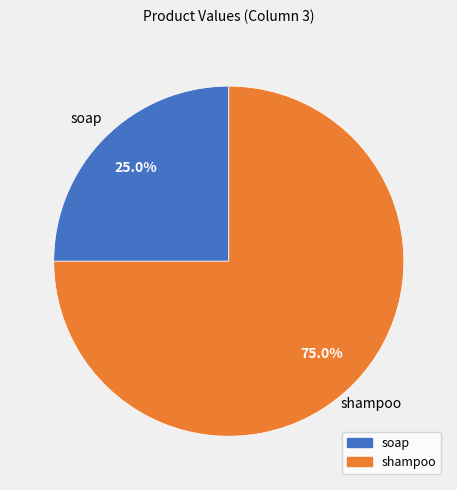

What is the ratio of the value at shampoo to the value at soap?

3.0